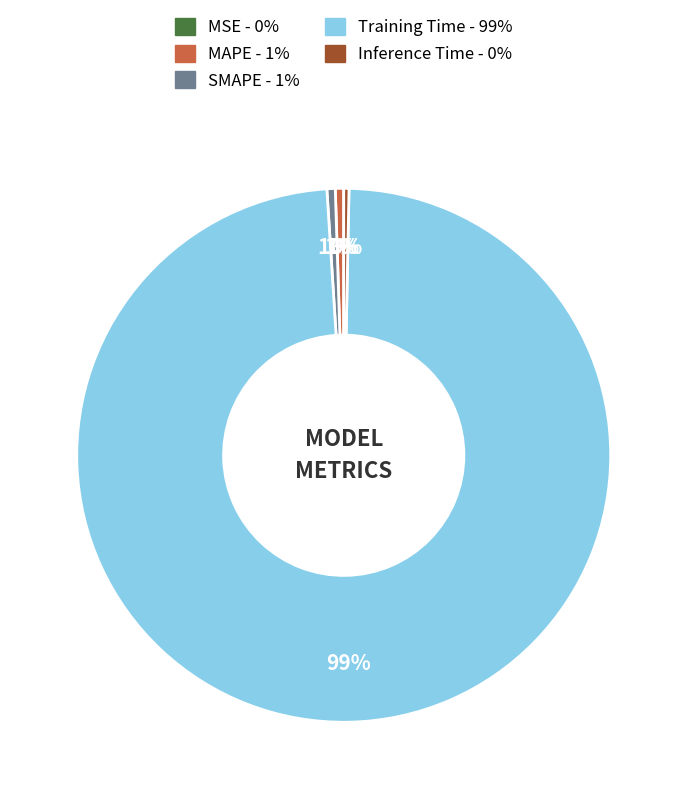

True or false: SMAPE accounts for 7% of the total.

False